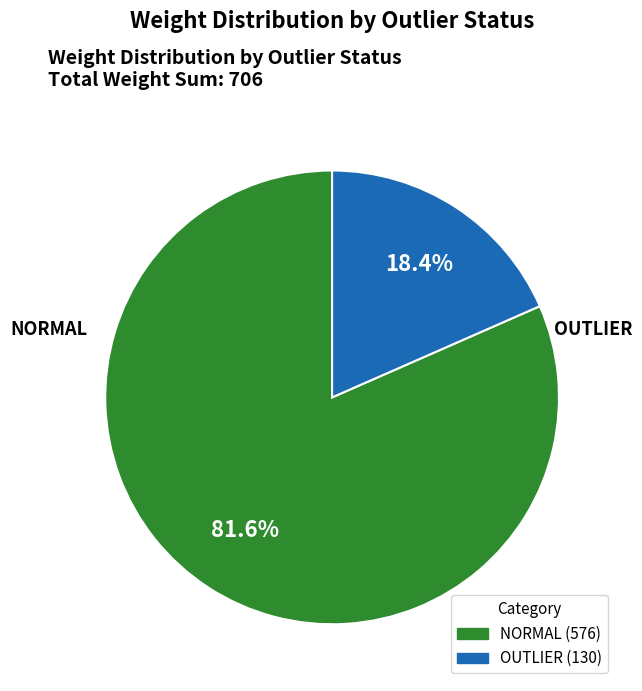

Is there a majority slice in this chart?

Yes